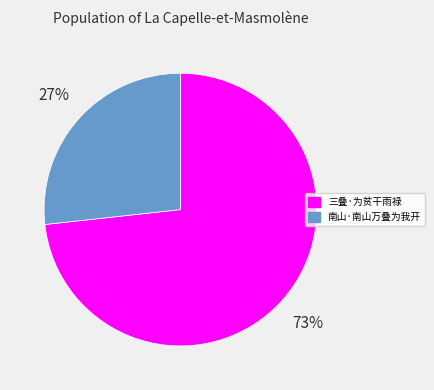

How many segments does this pie chart have?

2